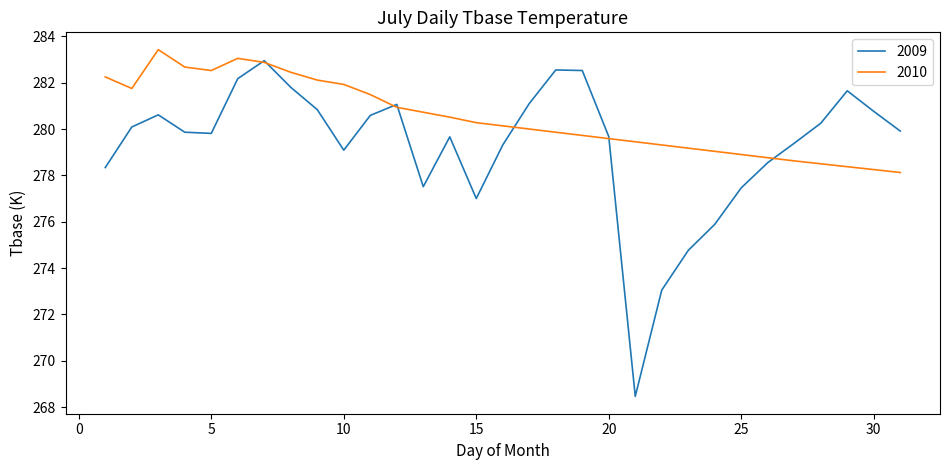

What is the minimum value shown in the chart?

268.5